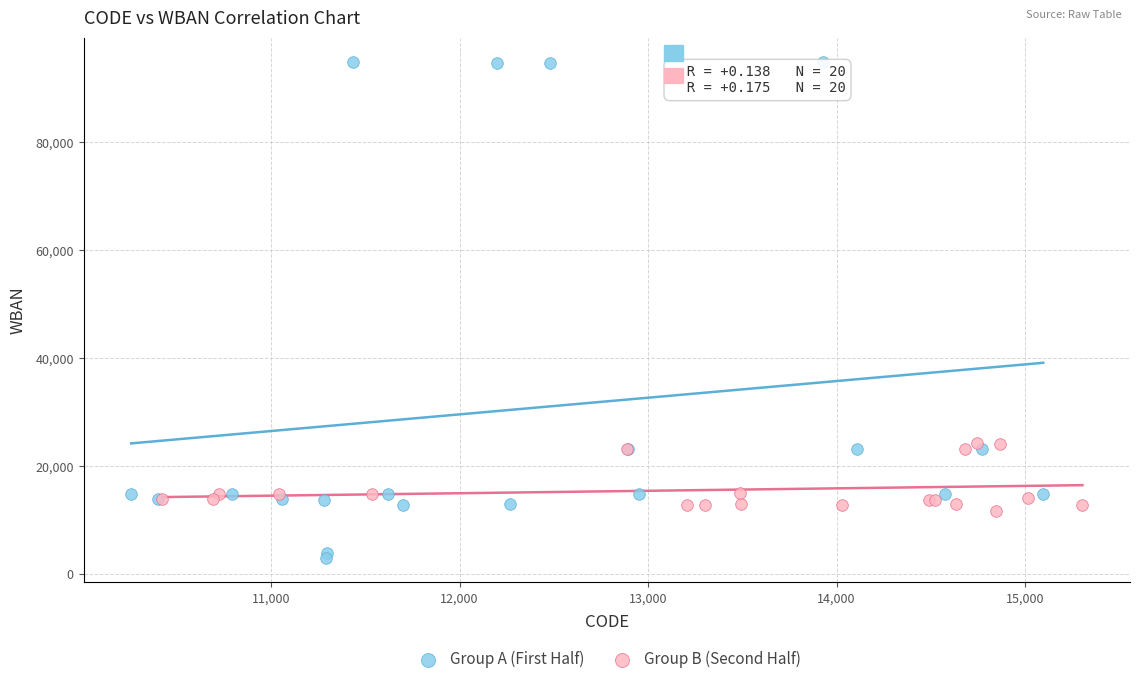

What are all the series names shown in the legend?

Group A (First Half), Group B (Second Half)